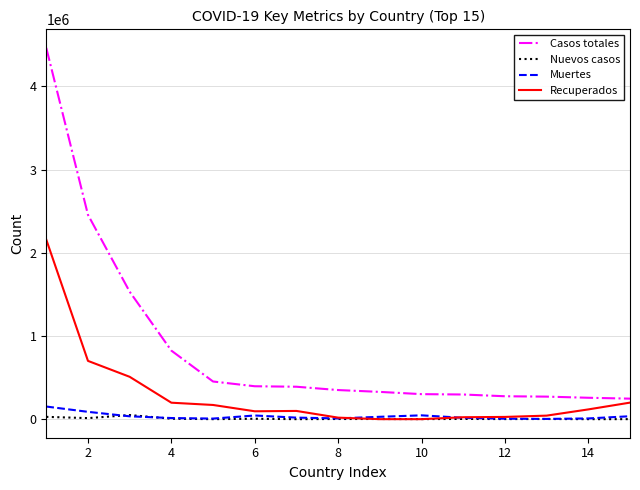

What are all the series names shown in the legend?

Casos totales, Nuevos casos, Muertes, Recuperados